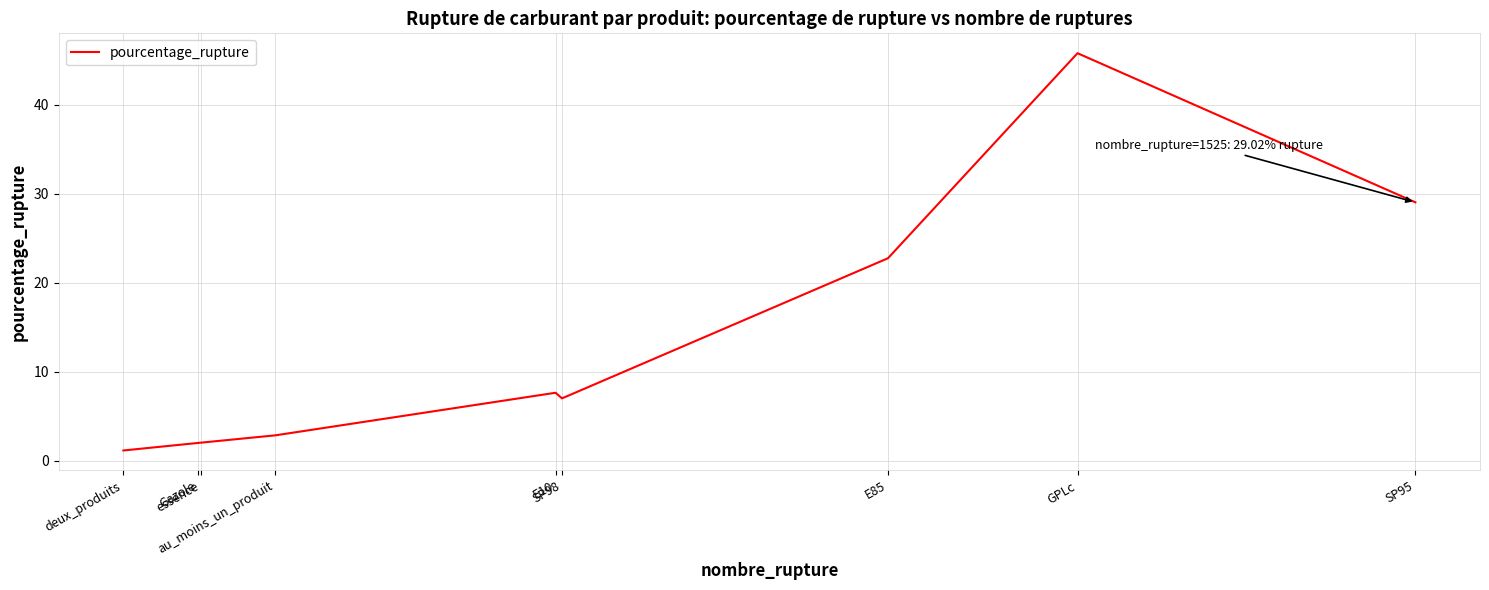

What is the greatest value displayed?

45.8